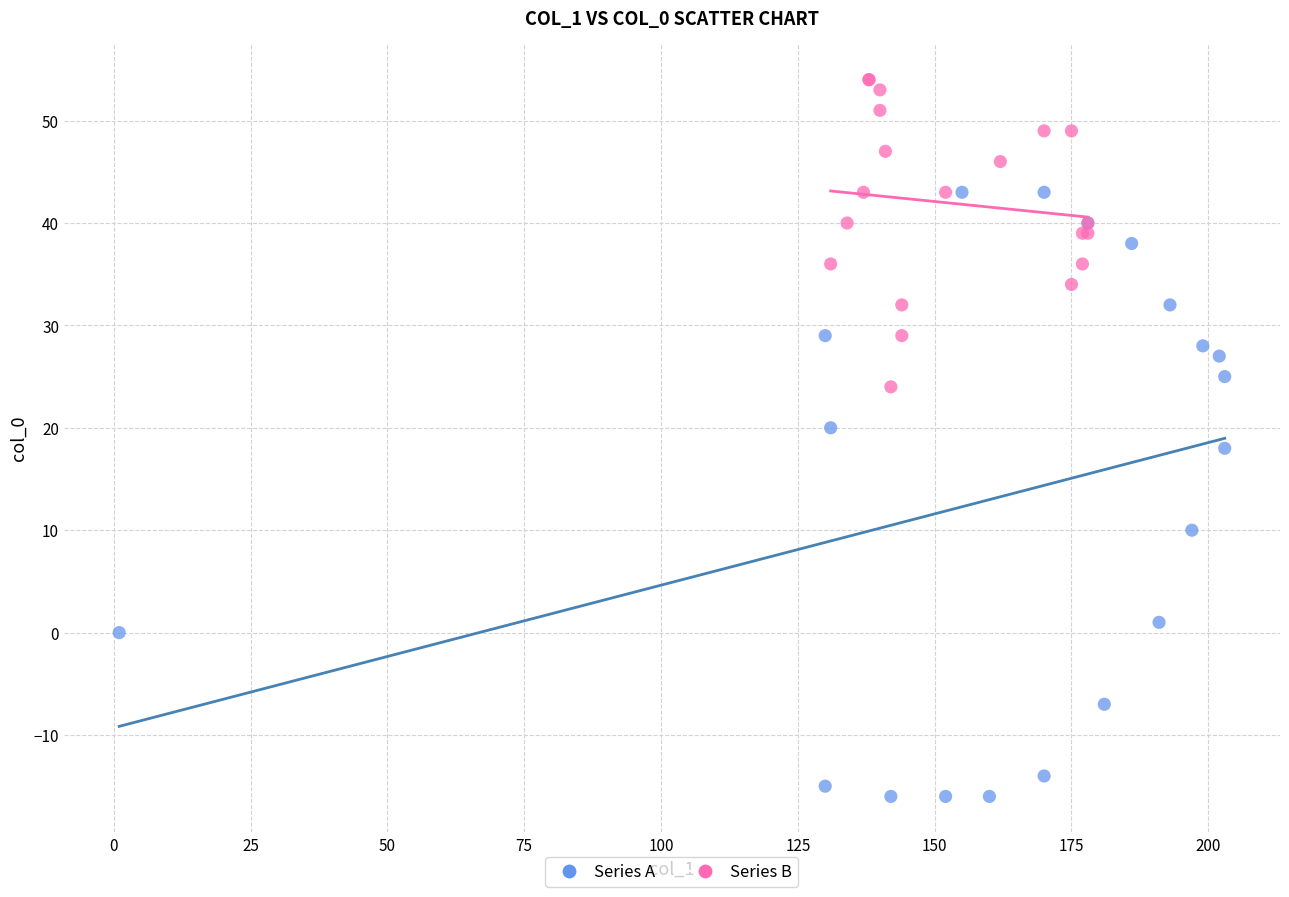

Which series contains the highest Y value?

Series B